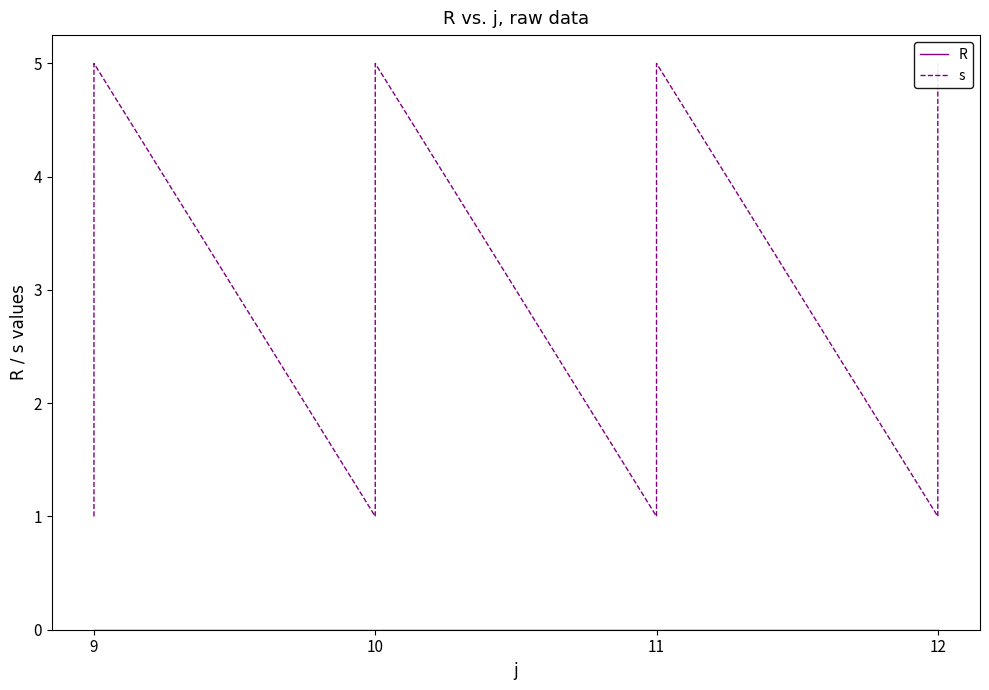

True or false: s and R cross at least once.

False